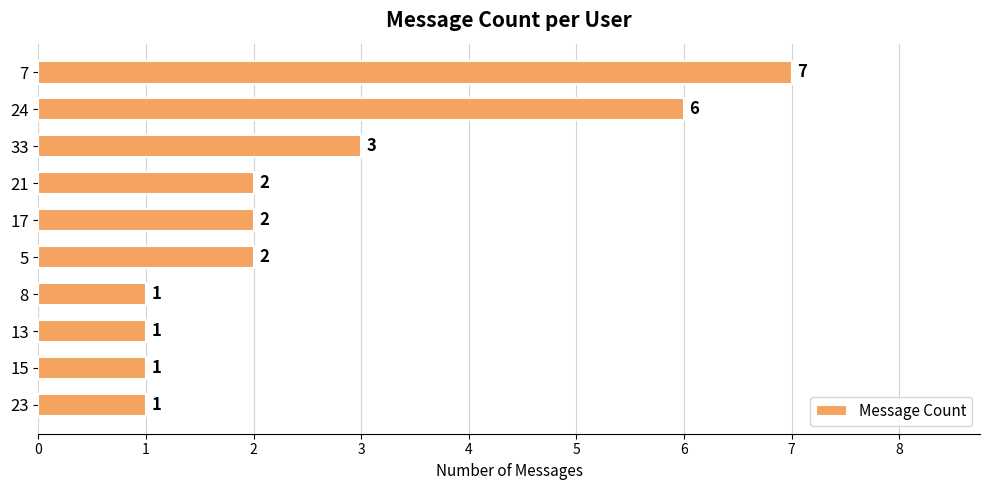

Is it true that the value at 33 is 1?

False